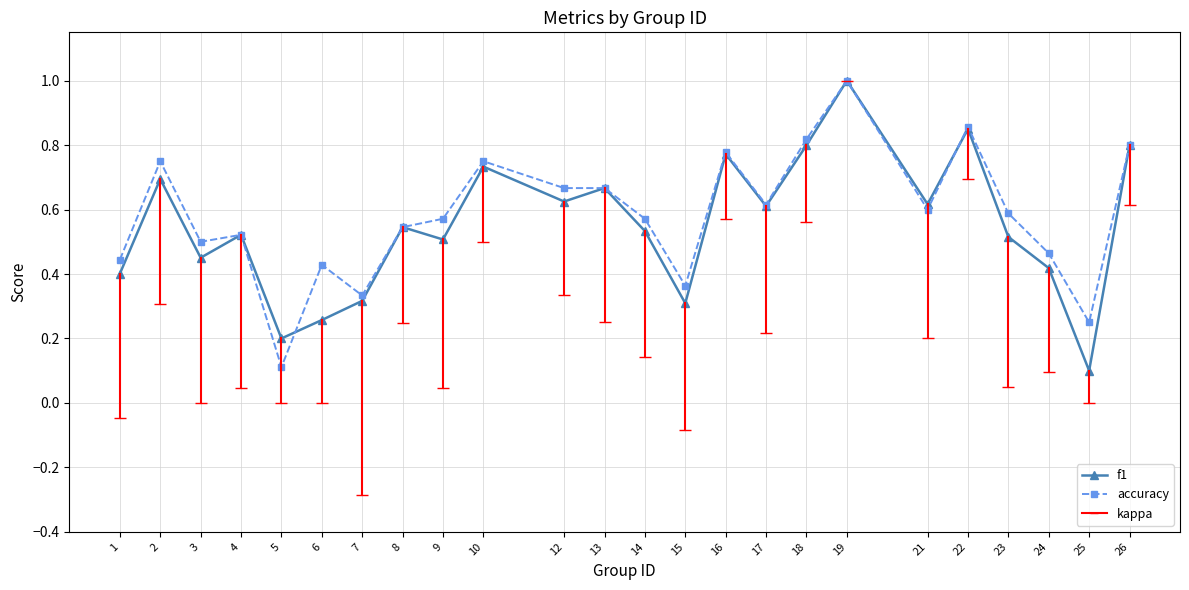

At how many categories does at least one series exceed 0?

24